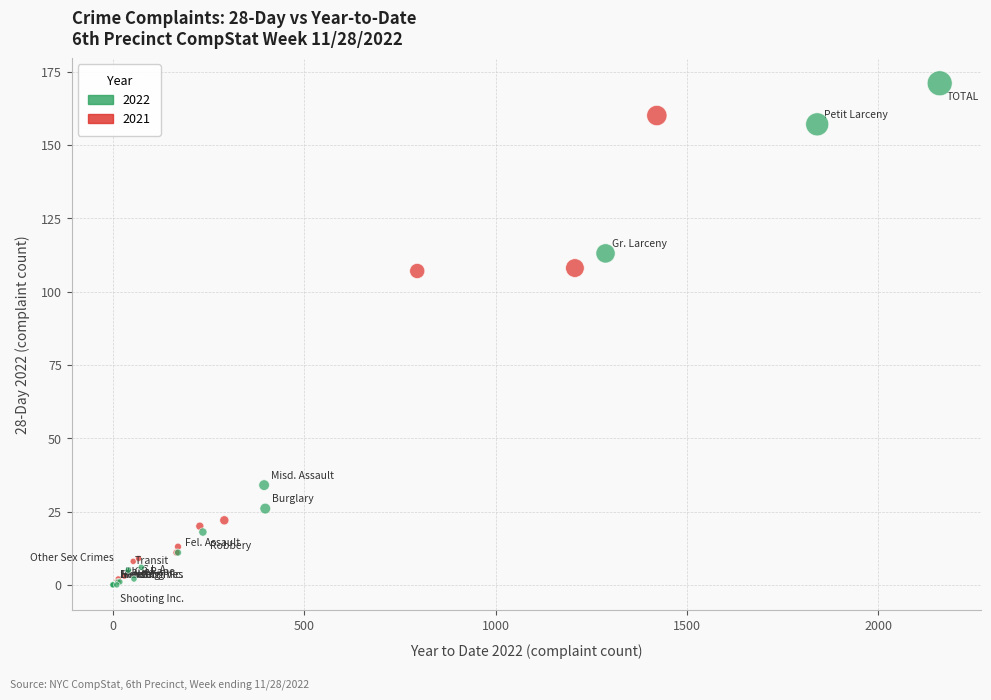

Which series has the largest Y range (max minus min)?

2022